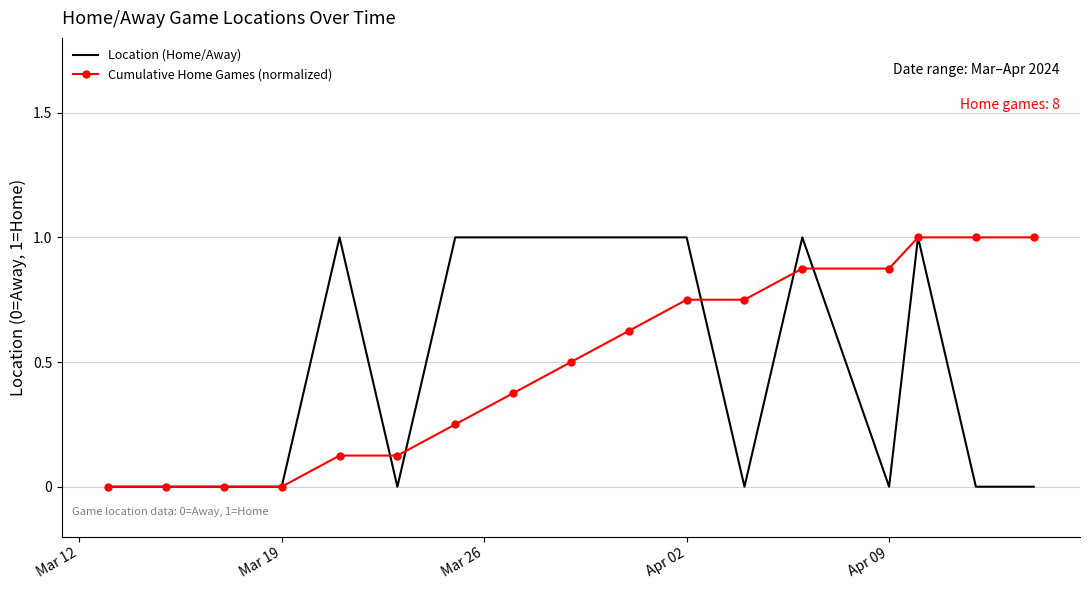

True or false: Cumulative Home Games (normalized) and Location (Home/Away) intersect in this chart.

True